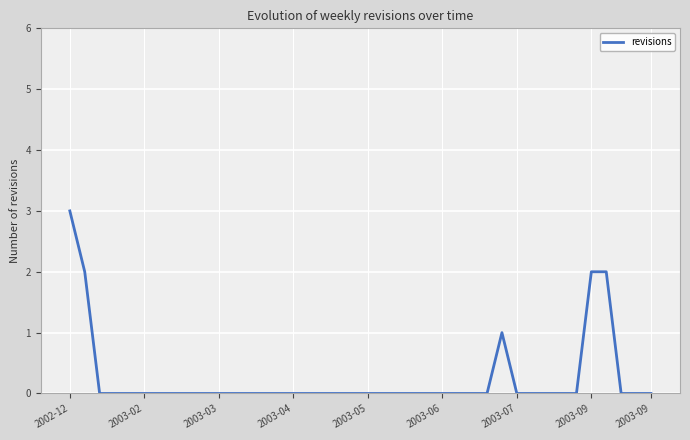

How many lines are shown in the chart?

1